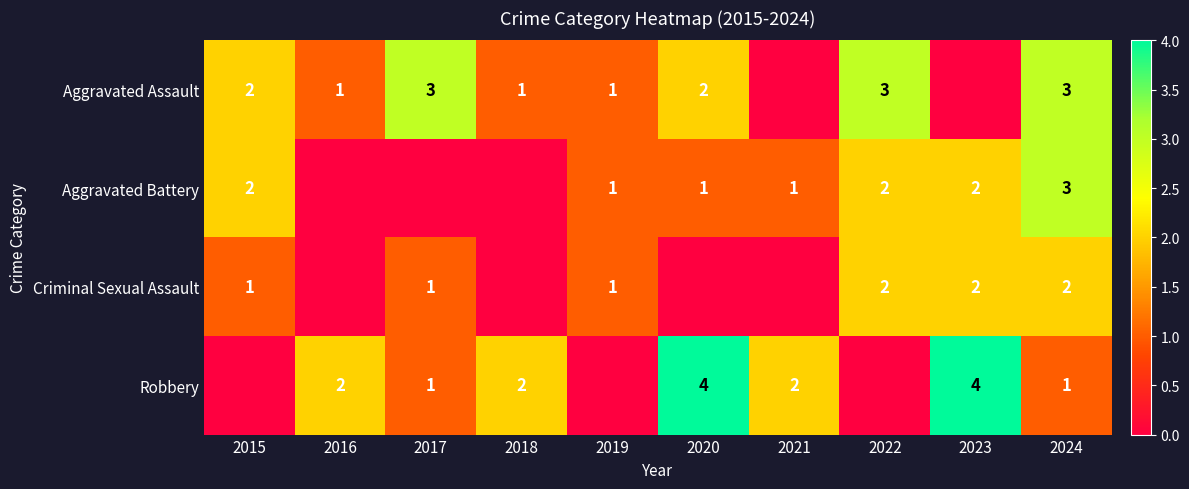

Count the number of data series in this chart.

4